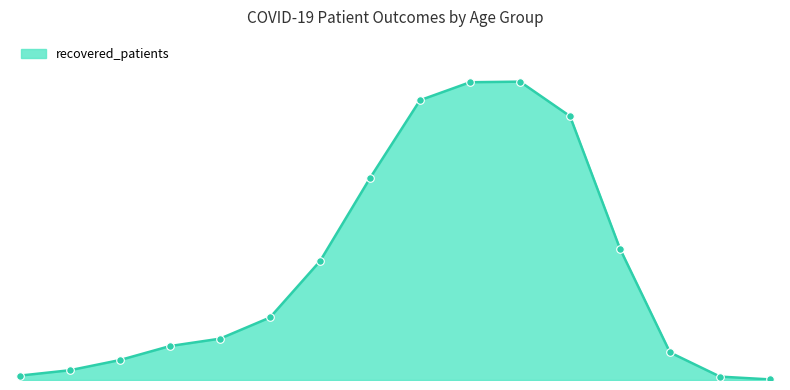

Does the chart have visible grid lines?

No